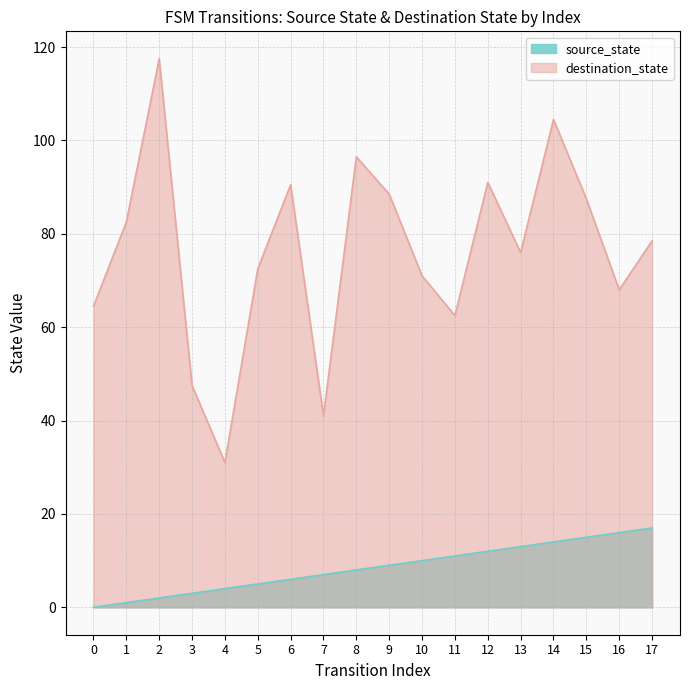

Rank the series at 3 from lowest to highest value.

source_state, destination_state